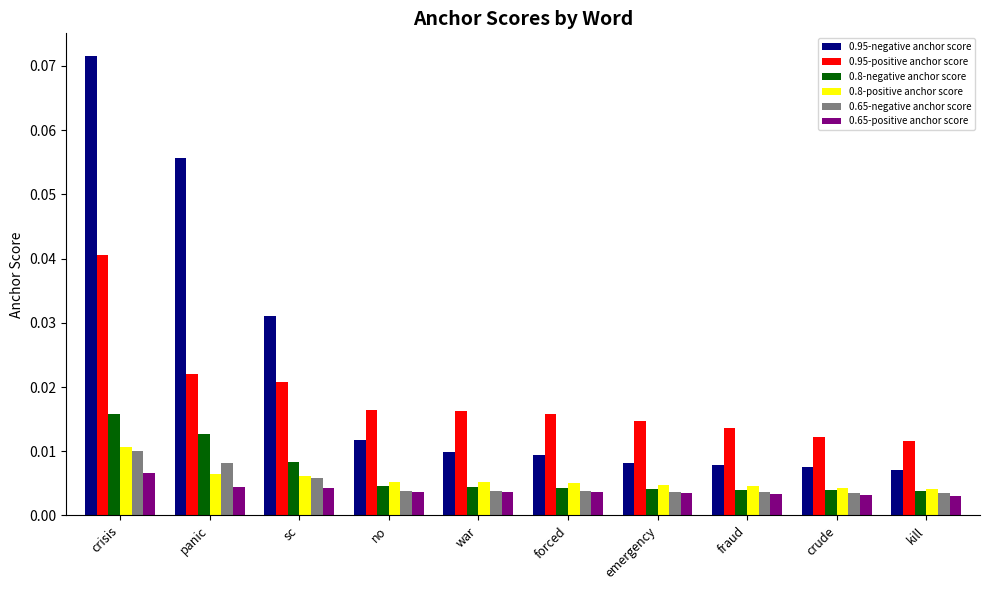

What is the label of the 4th bar from the left?

no